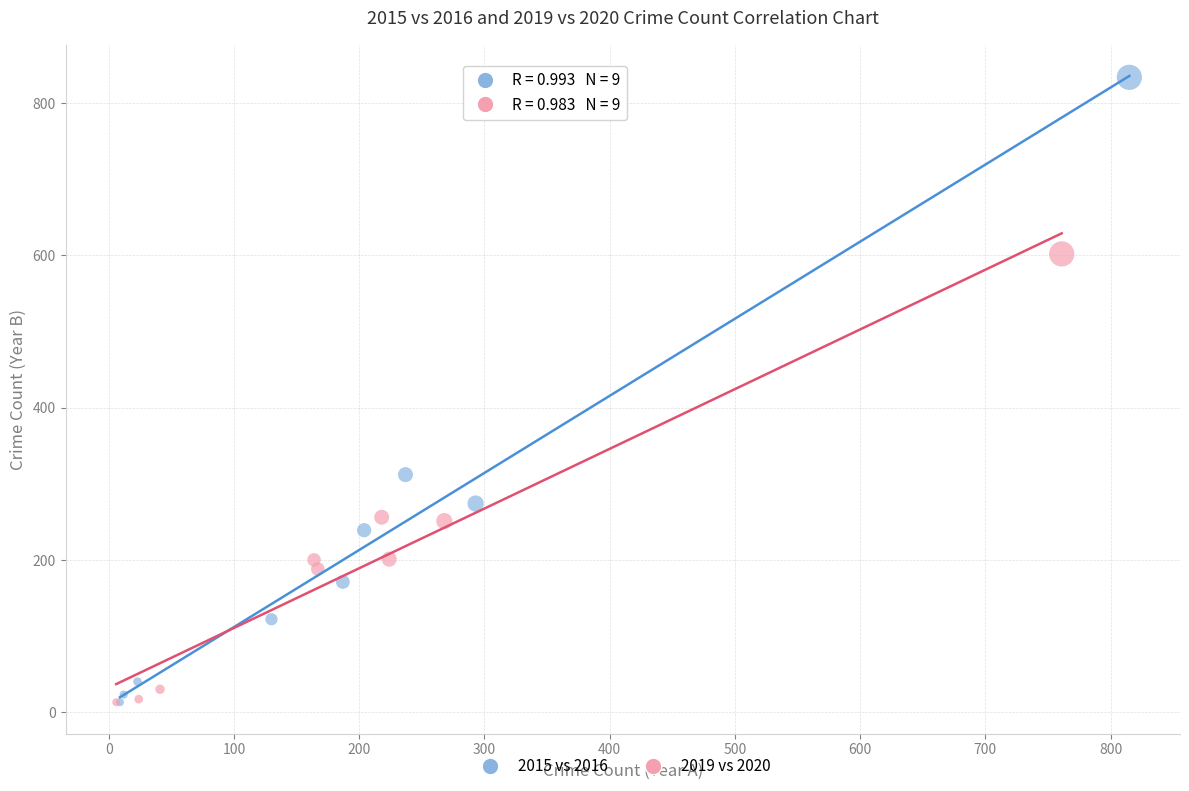

Which series has the widest spread of Y values?

2015 vs 2016